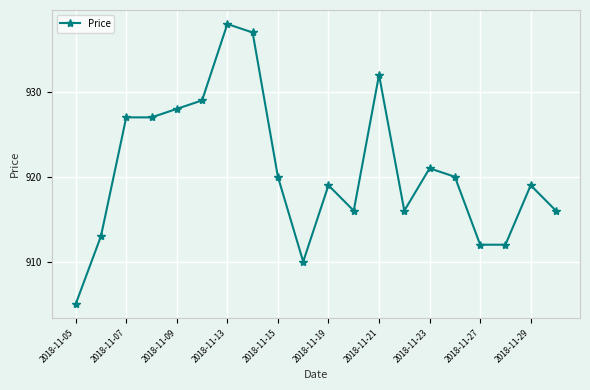

How many series are shown in this chart?

1